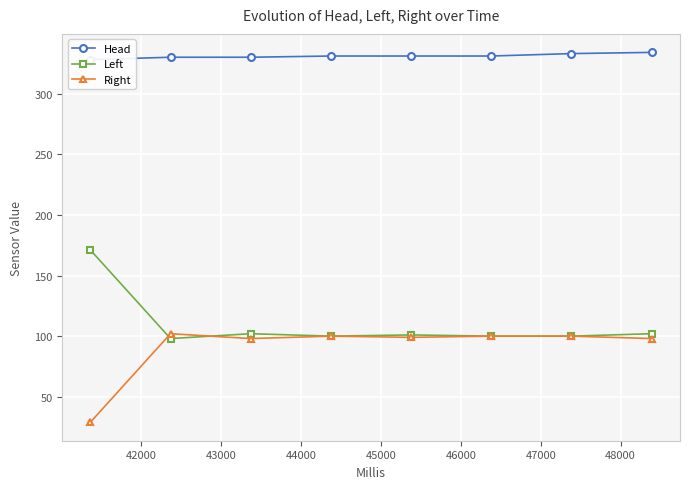

What is the value of the Left point at the 5th from the left?

101